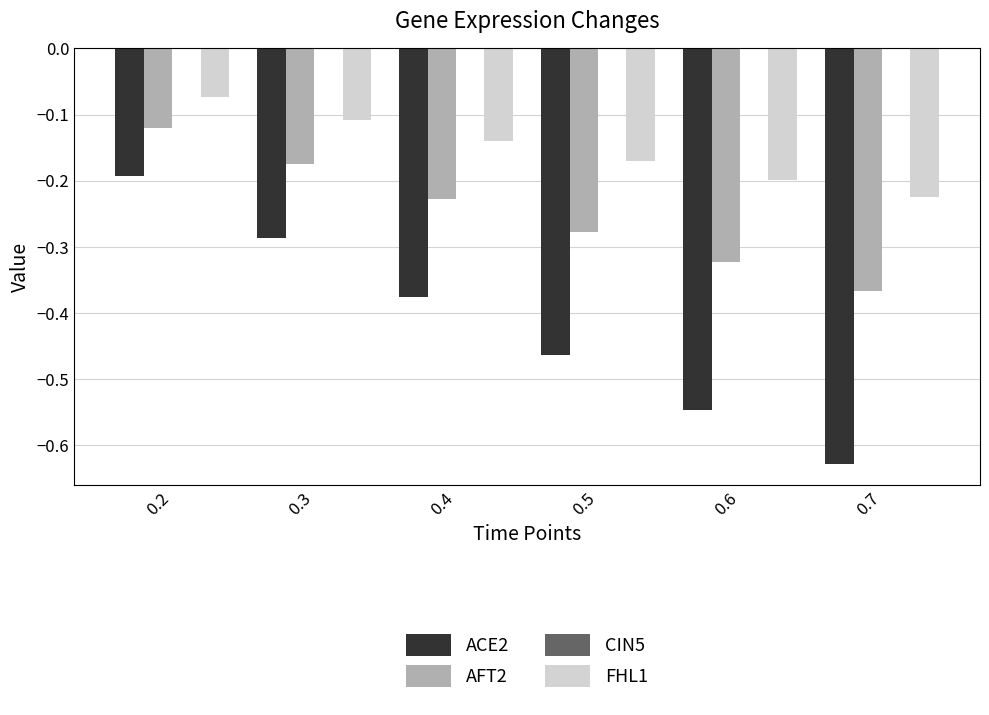

At which label is AFT2 closest to 0?

0.2